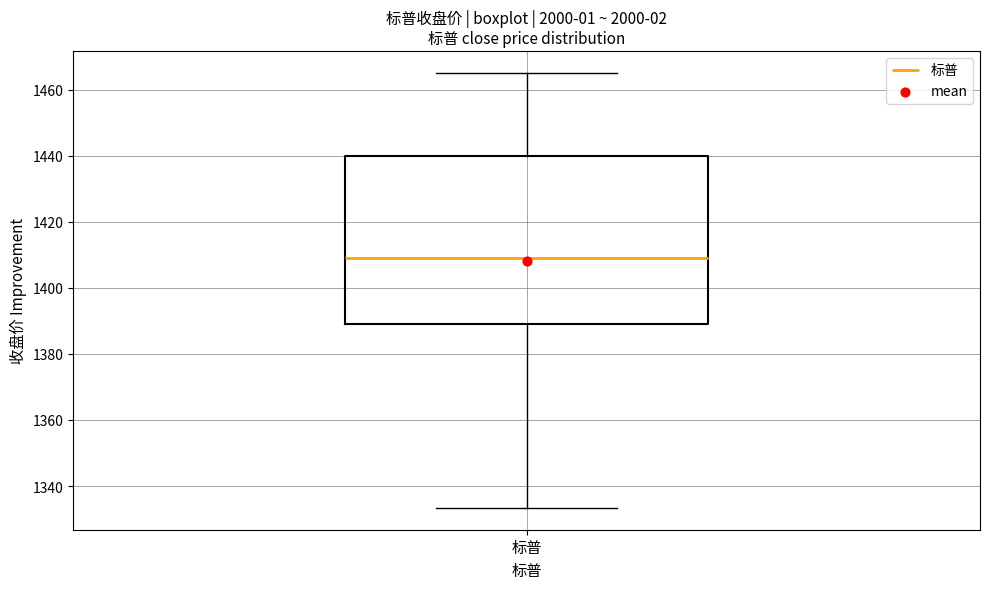

Read this box plot against the y-axis: the position of the median line, the range covered by the box, and the ends of both whiskers. The values are not printed on the chart, so give them approximately, as read against the axis.

median 1410, box 1390 to 1440, whiskers 1334 to 1466